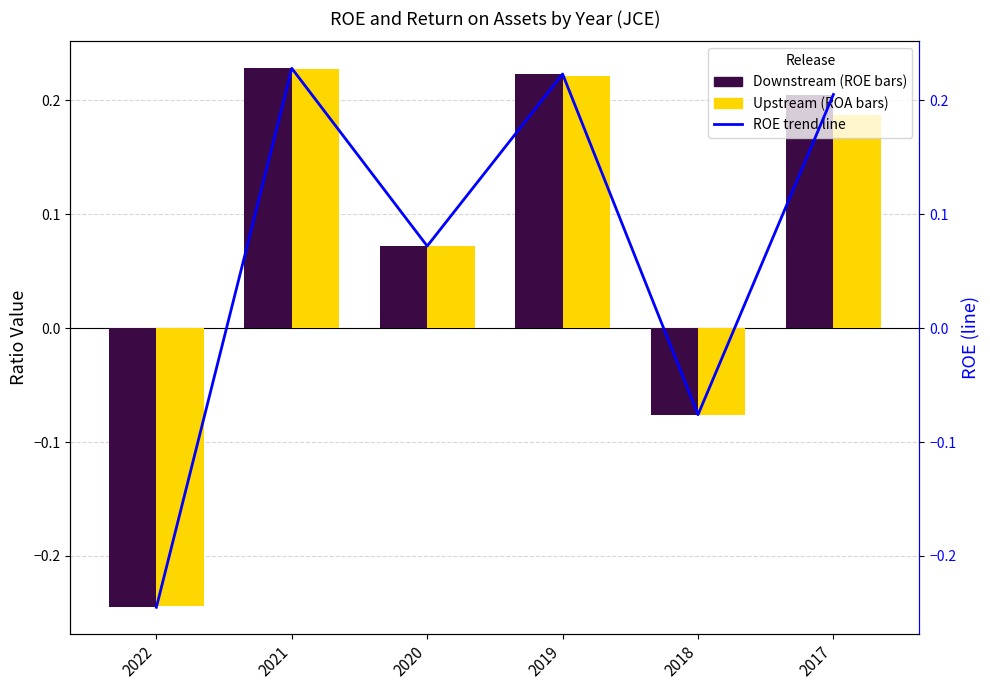

What is the approximate value of Upstream (ROA) at 2018?

-0.1